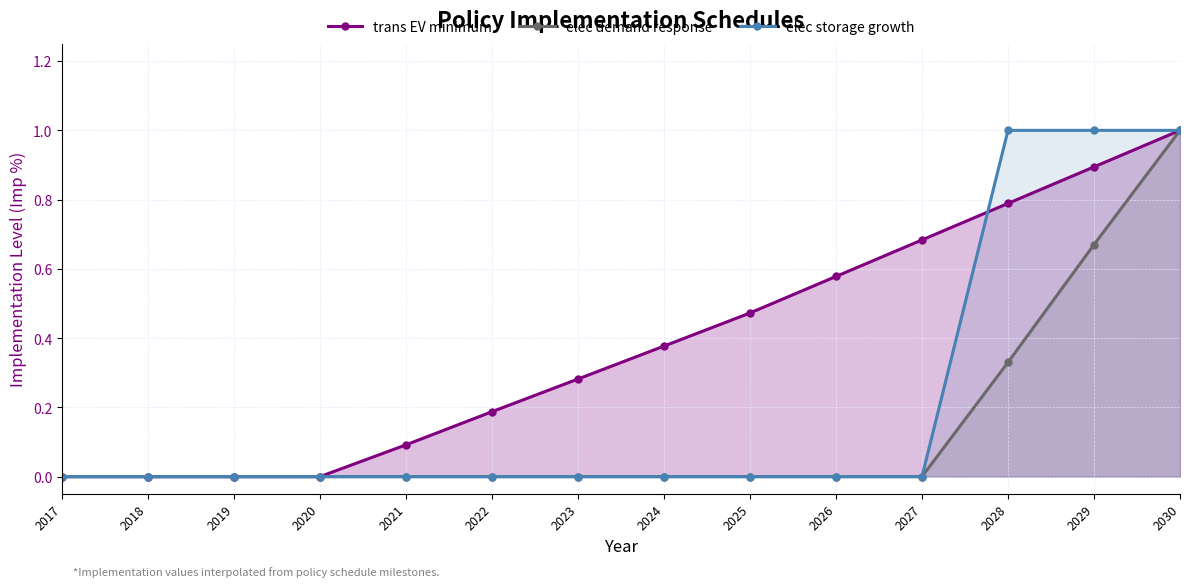

Count the number of data series in this chart.

3